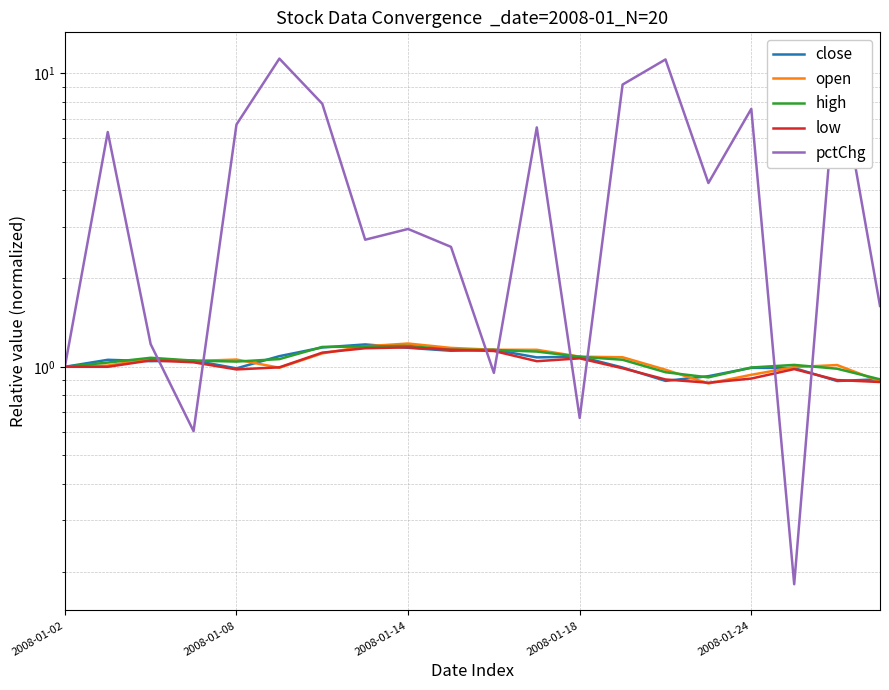

At how many categories does at least one series exceed 8?

4